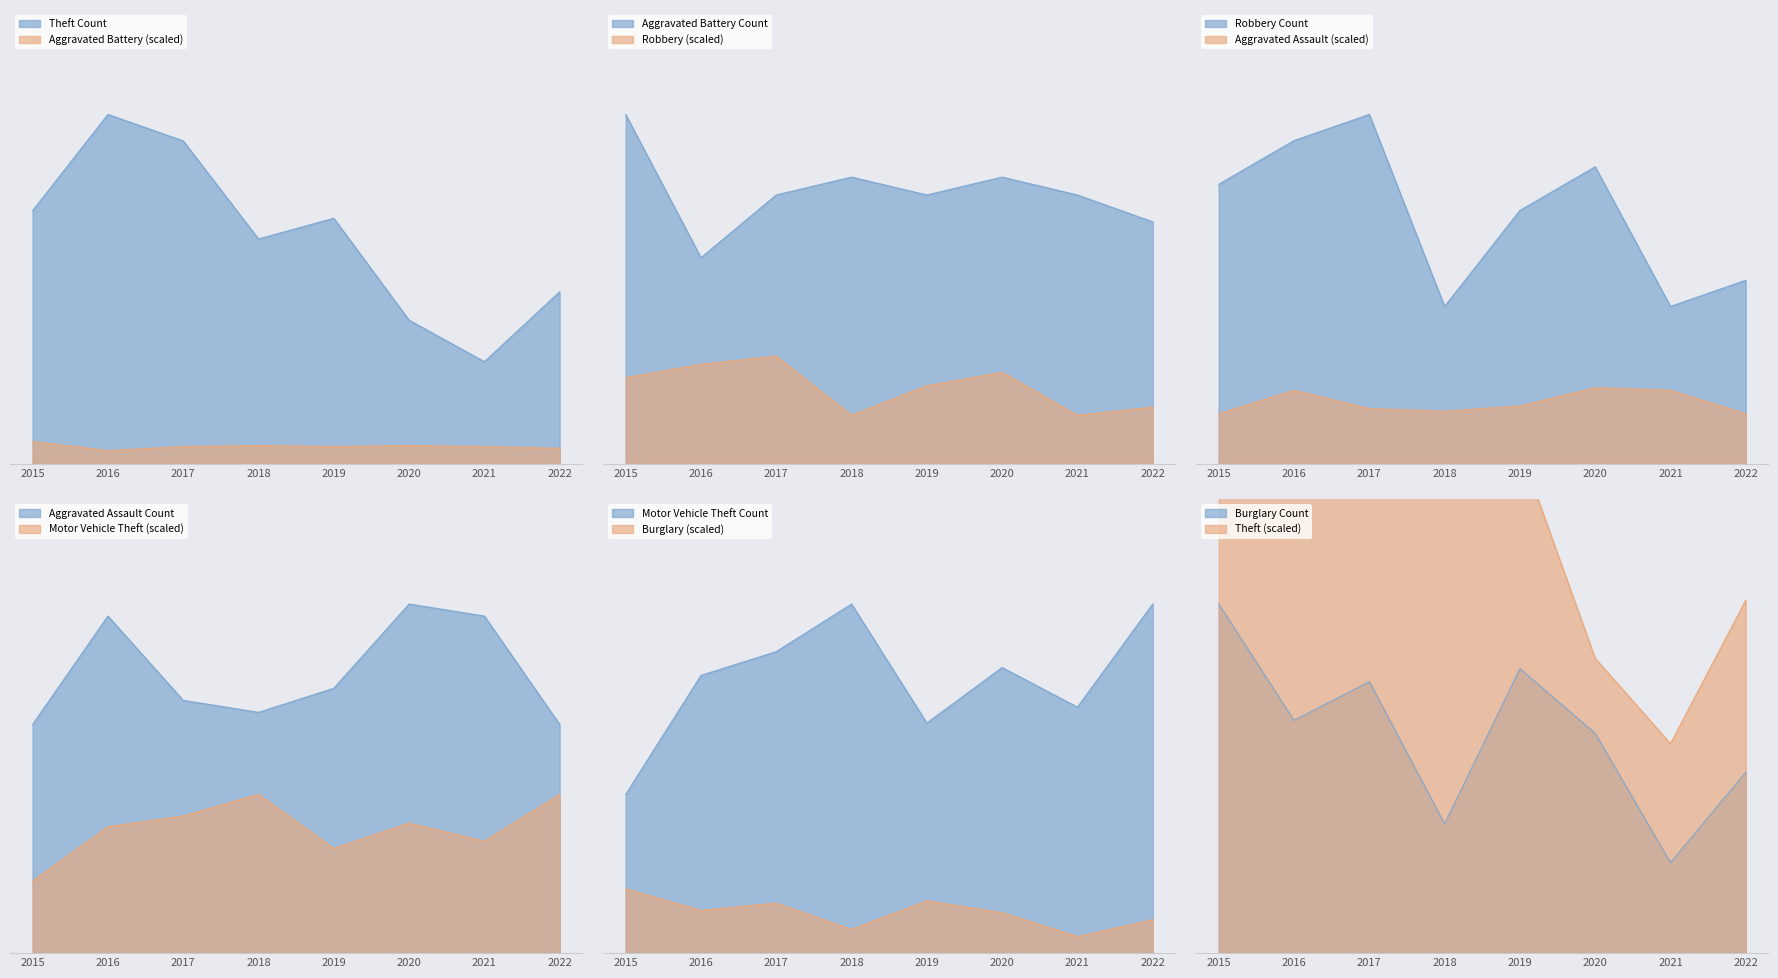

What is the total value across all series at 2019?

189.9